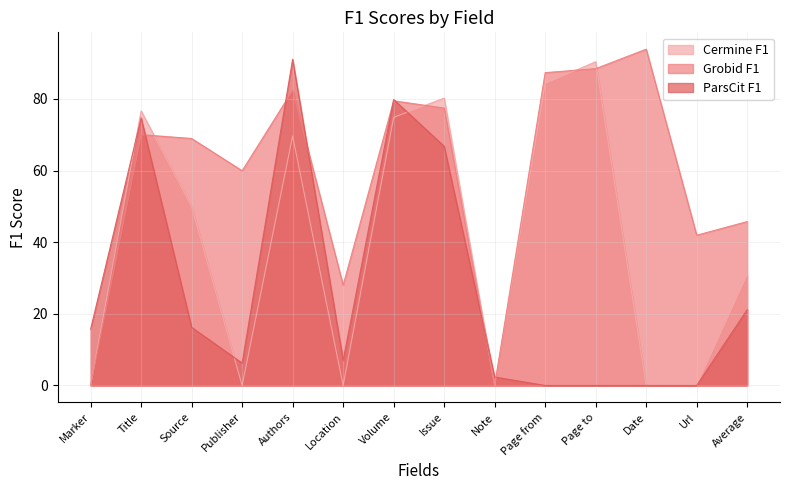

What is the spread (max minus min) of values at Marker?

15.7